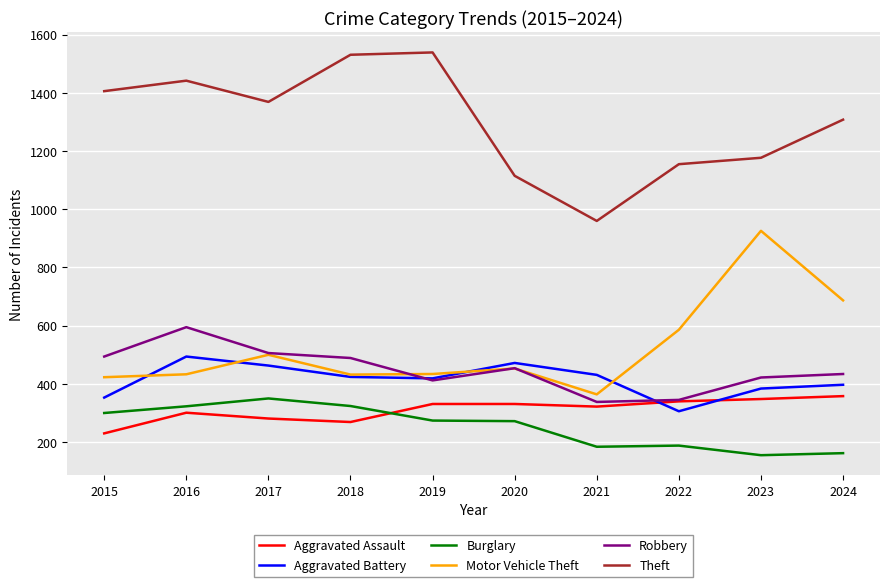

Does the chart display data point markers on the line(s)?

No